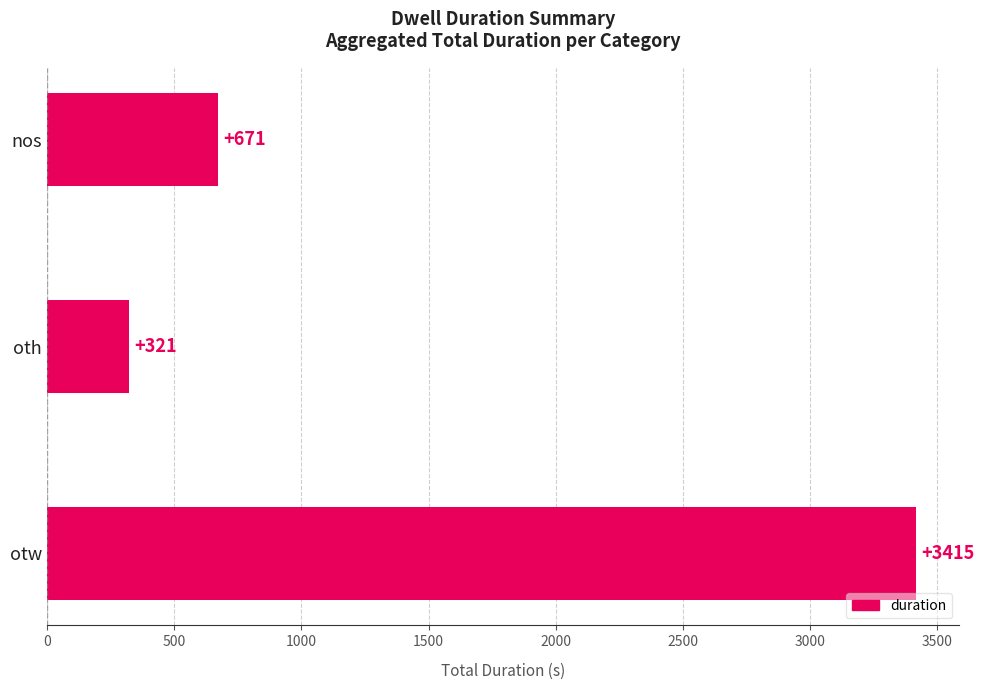

List the labels in order of value, largest first.

otw, nos, oth